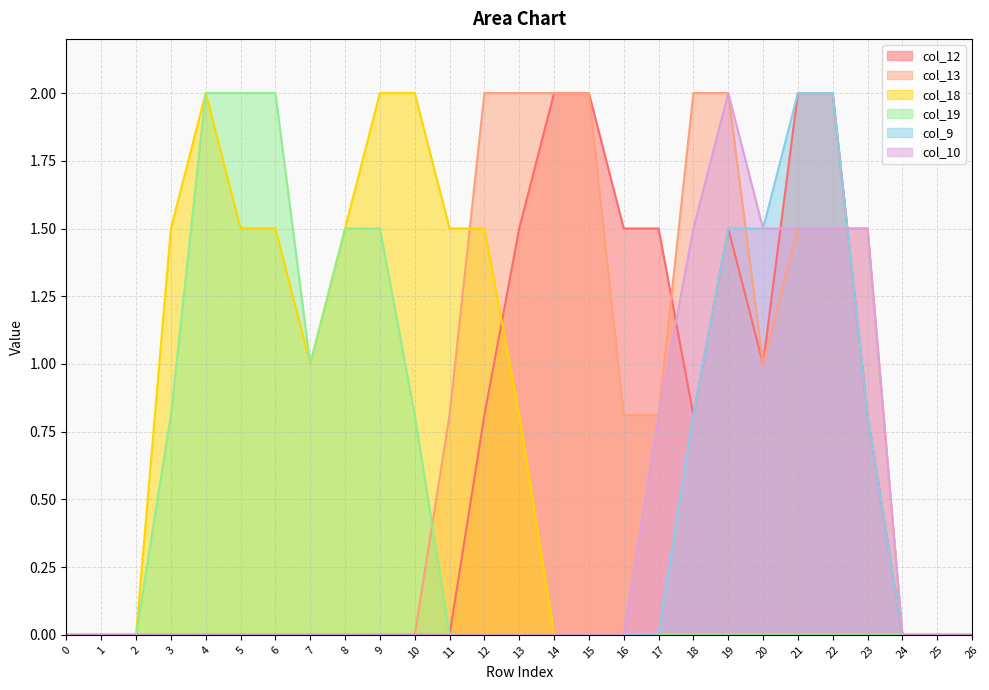

How many data points does each series have?

27